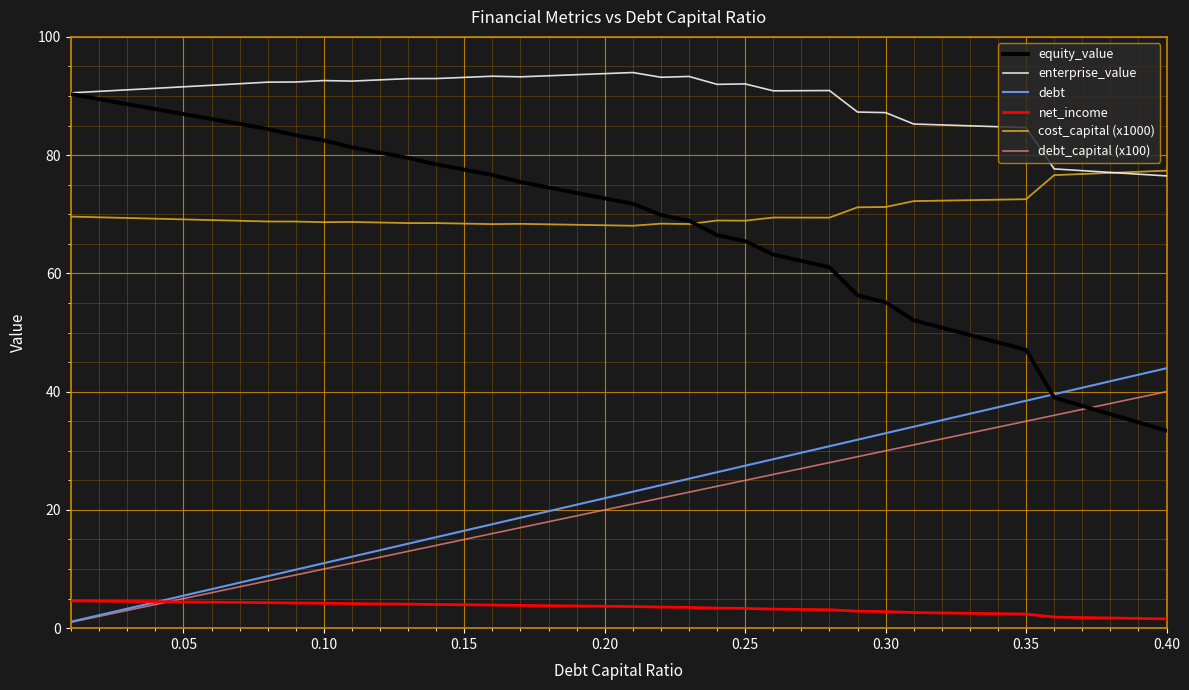

What is the highest value of the debt_capital (x100) series?

40.0